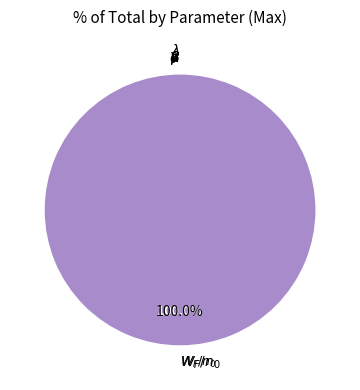

Does $W_F/n_0$ represent more than half of the total?

Yes